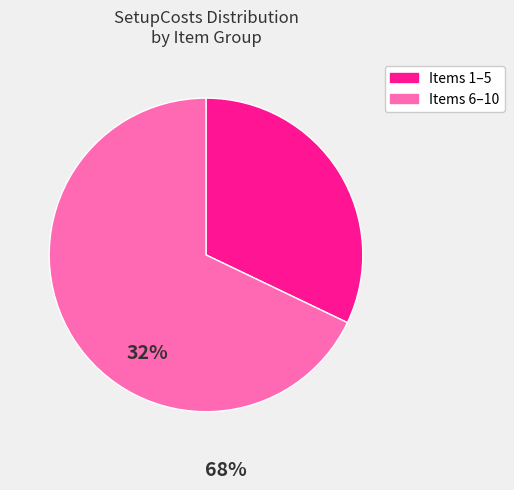

Is there a majority slice in this chart?

Yes